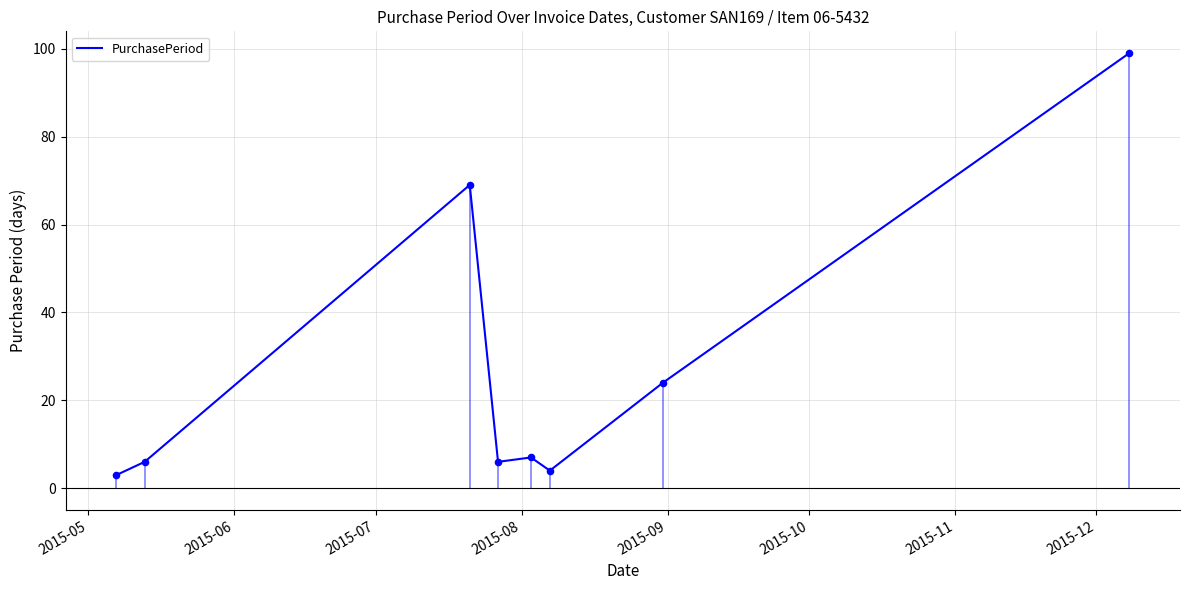

Between 2015-12 and 2015-09, which is larger?

2015-12